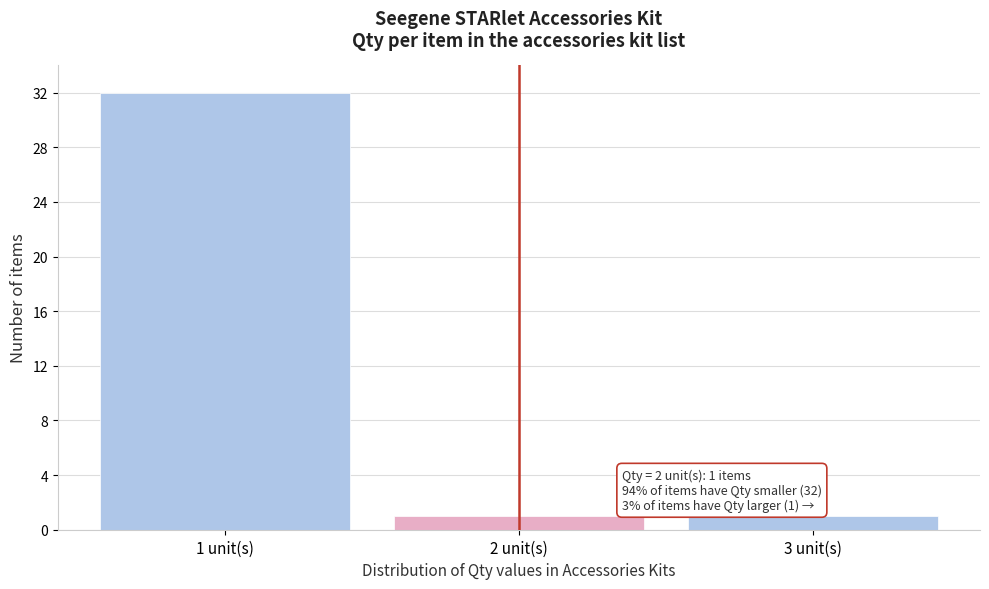

Over which range of the x-axis is the bar tallest?

0.5 to 1.5